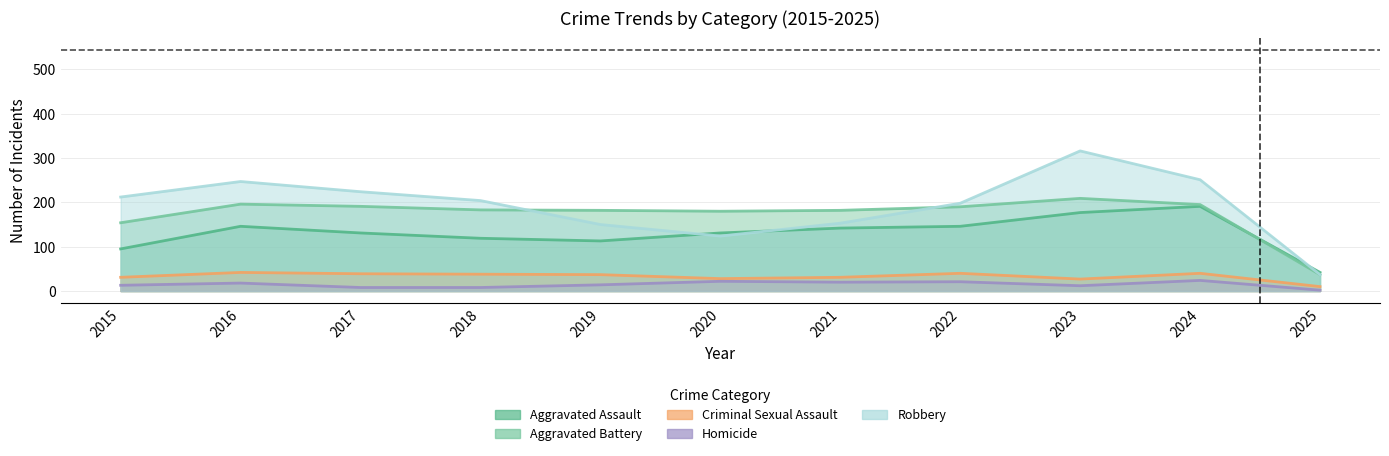

Which series has the widest spread of values?

Robbery